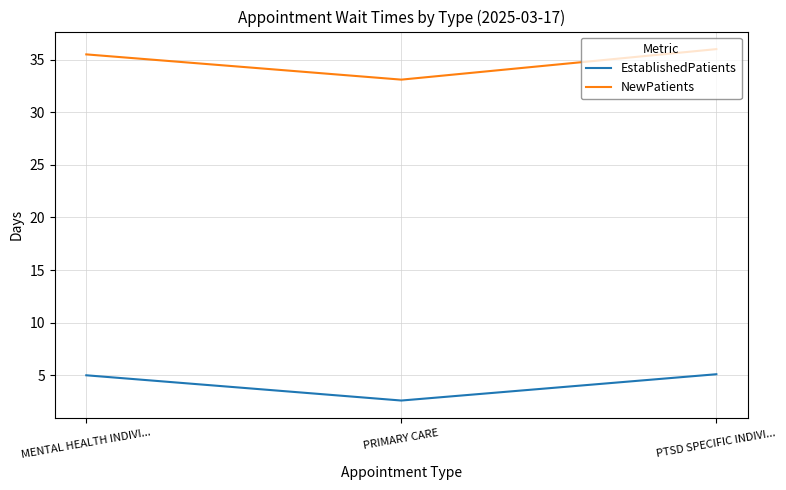

Is it true that EstablishedPatients equals 2.6 at PRIMARY CARE?

True